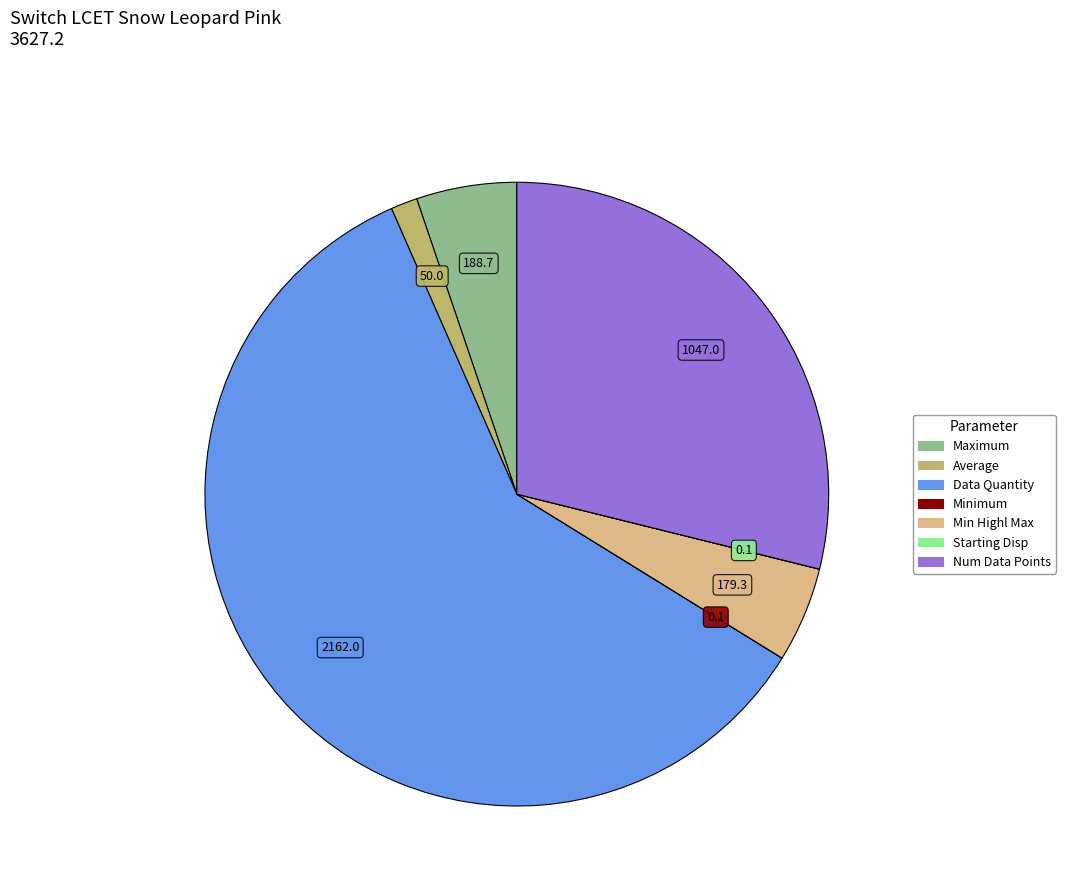

Is there a majority slice in this chart?

Yes